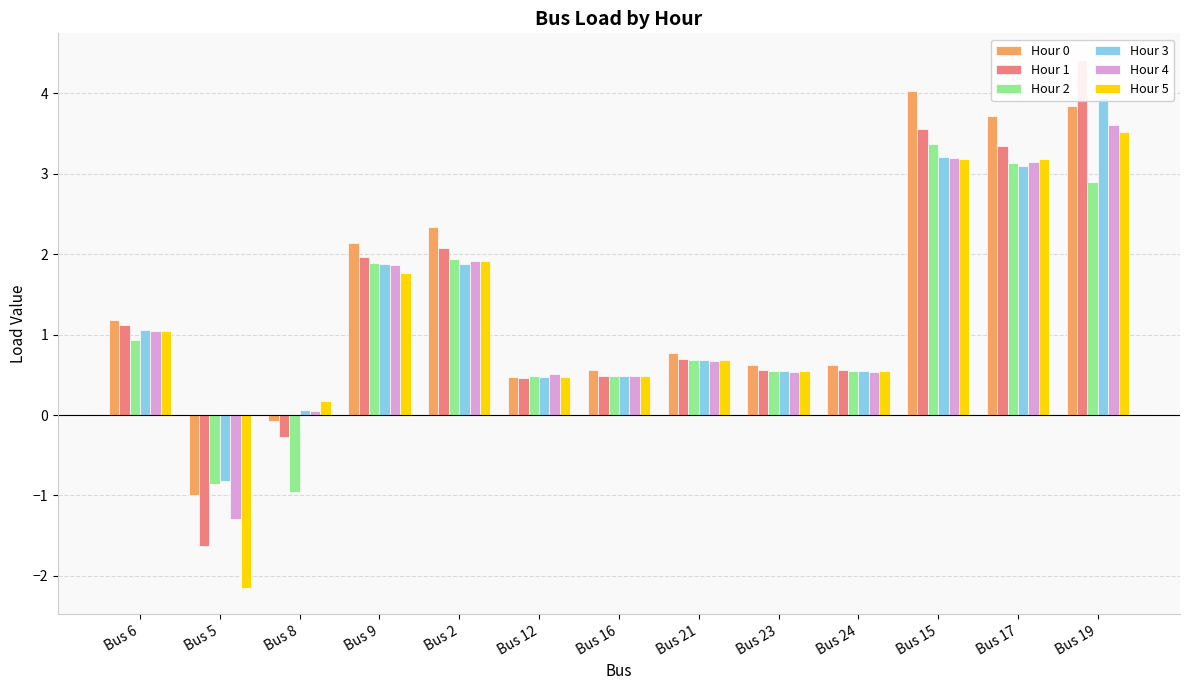

Which category has the highest value across all series?

Bus 19